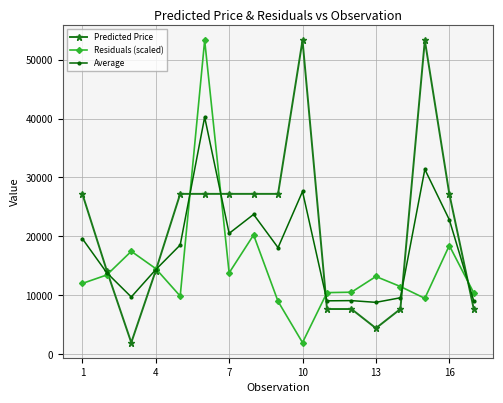

Which series has the largest total across all categories?

Predicted Price